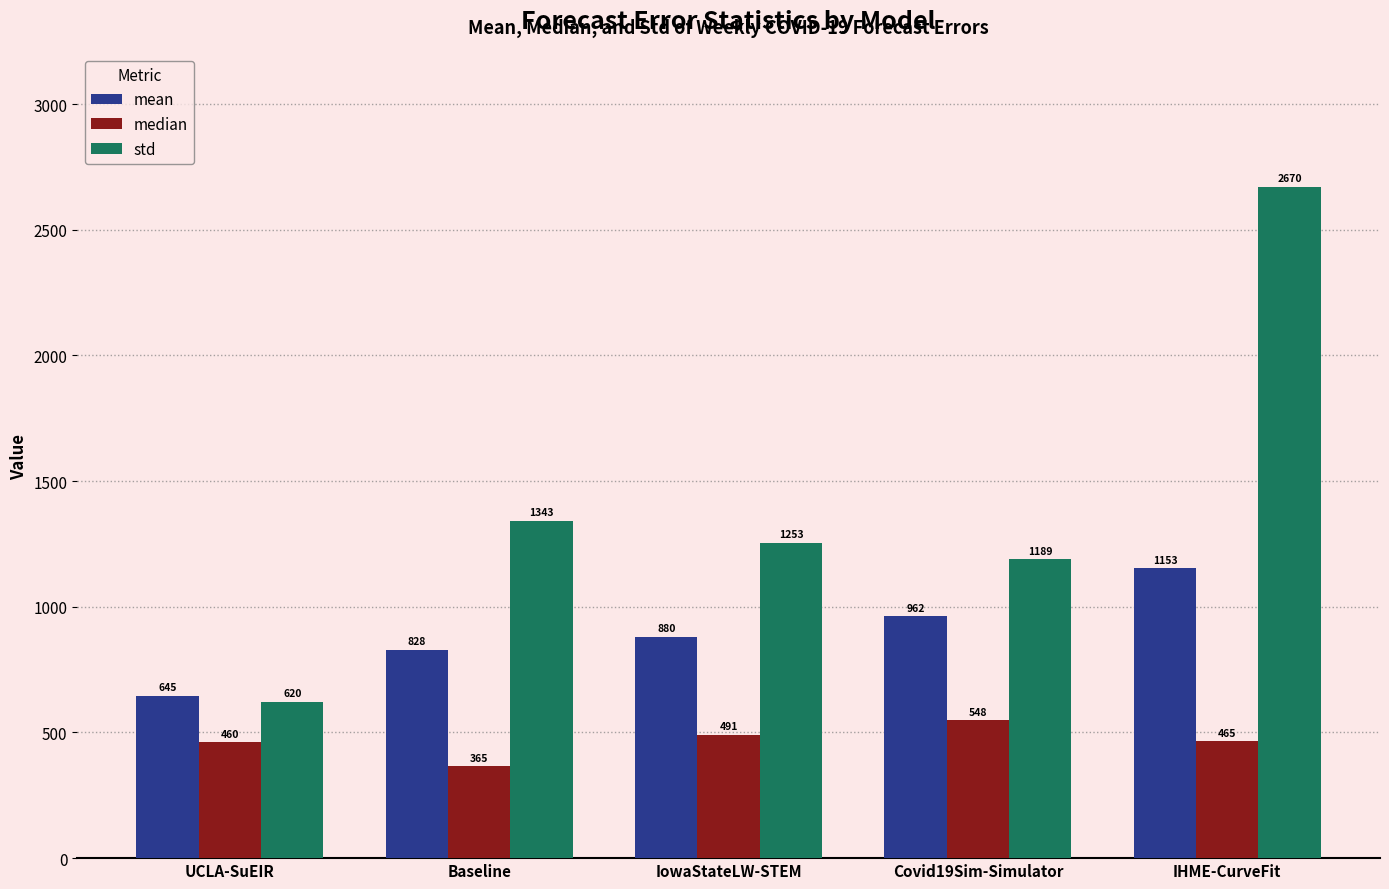

The value of std at UCLA-SuEIR is 620.3. True or false?

True